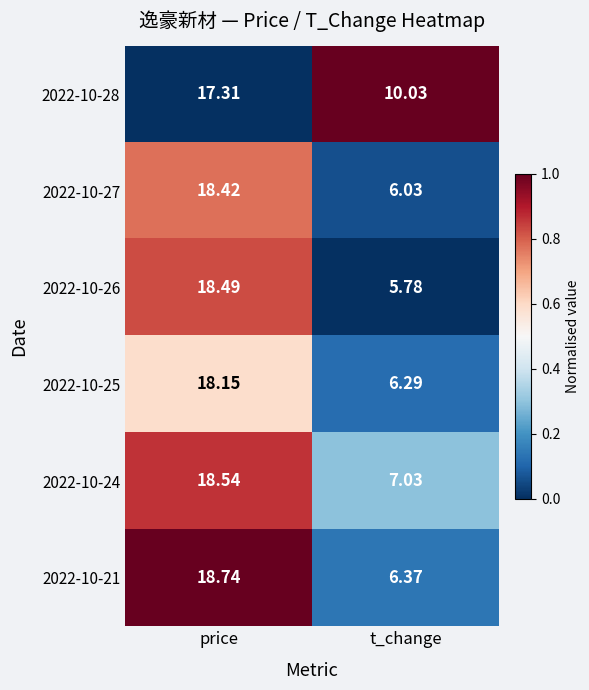

List the labels in order of 2022-10-26 value, smallest first.

t_change, price